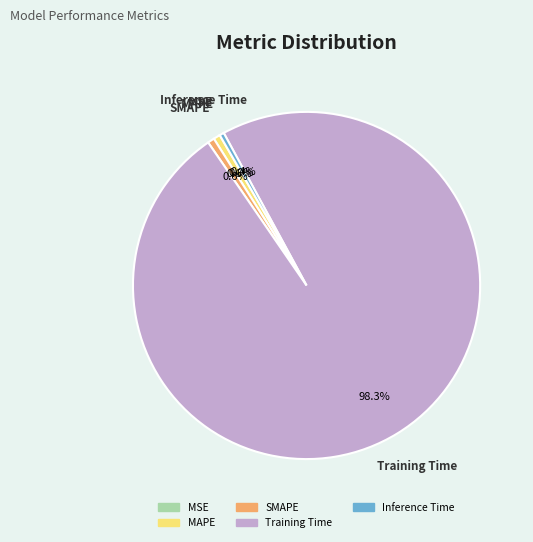

Combined, do Training Time and SMAPE account for over 50%?

Yes